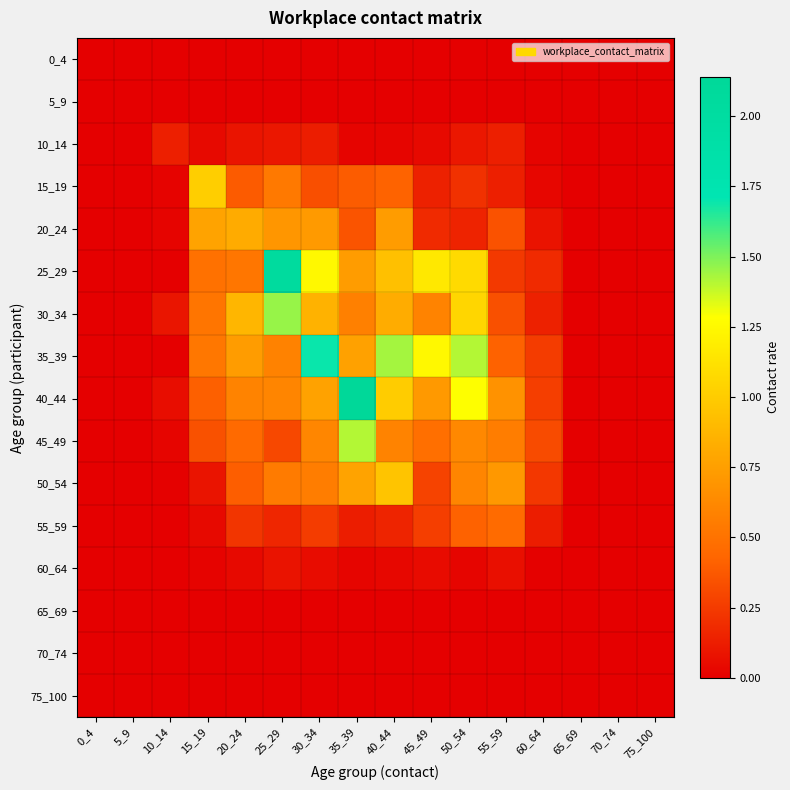

What is the maximum value shown in the chart?

2.1